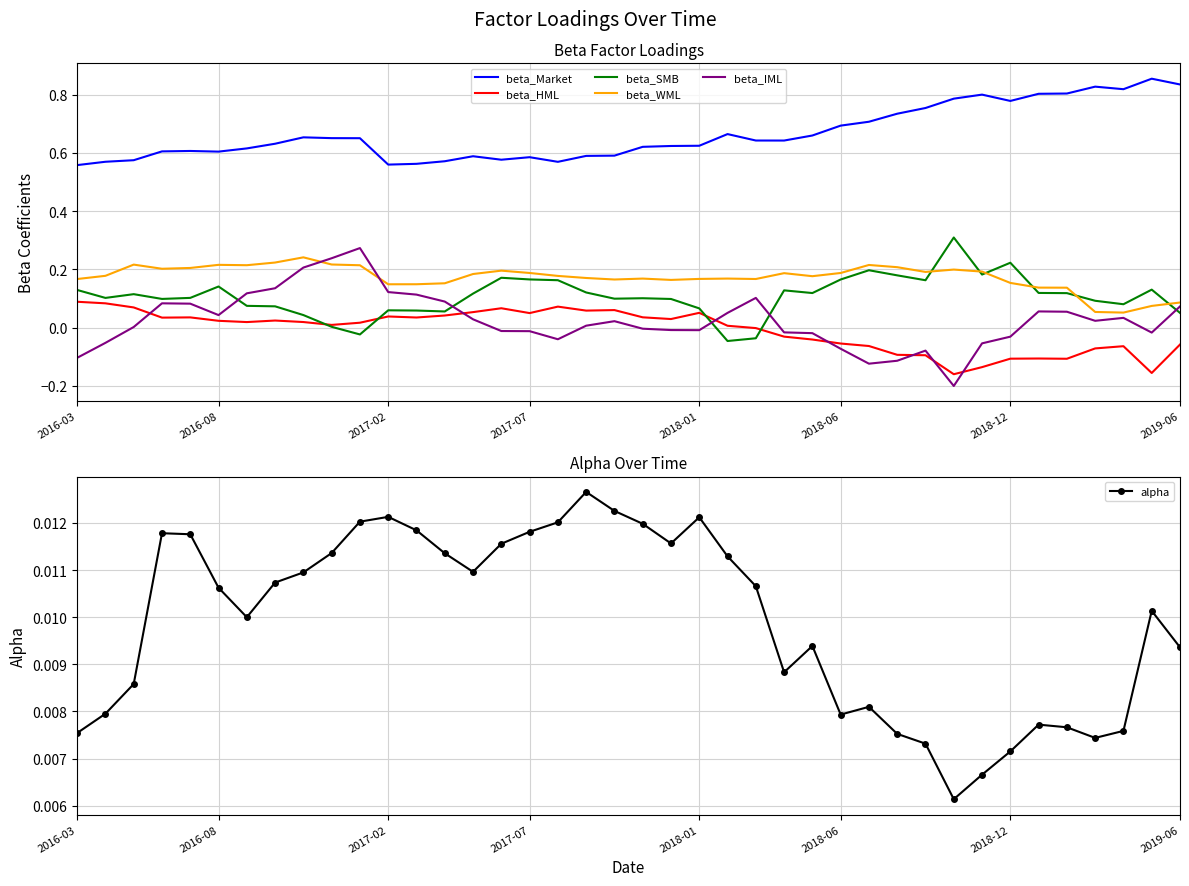

True or false: beta_Market and beta_WML cross at least once.

False